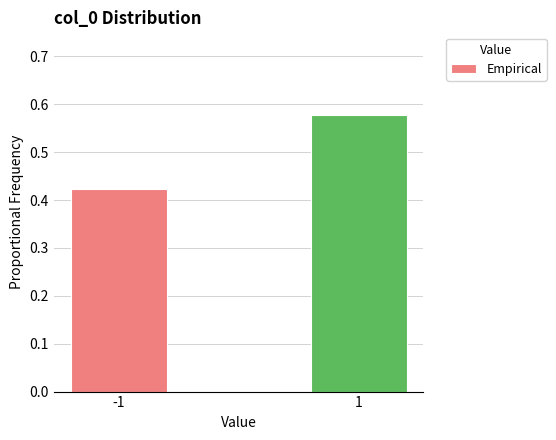

Is it true that the value at 1 is 0.2?

False